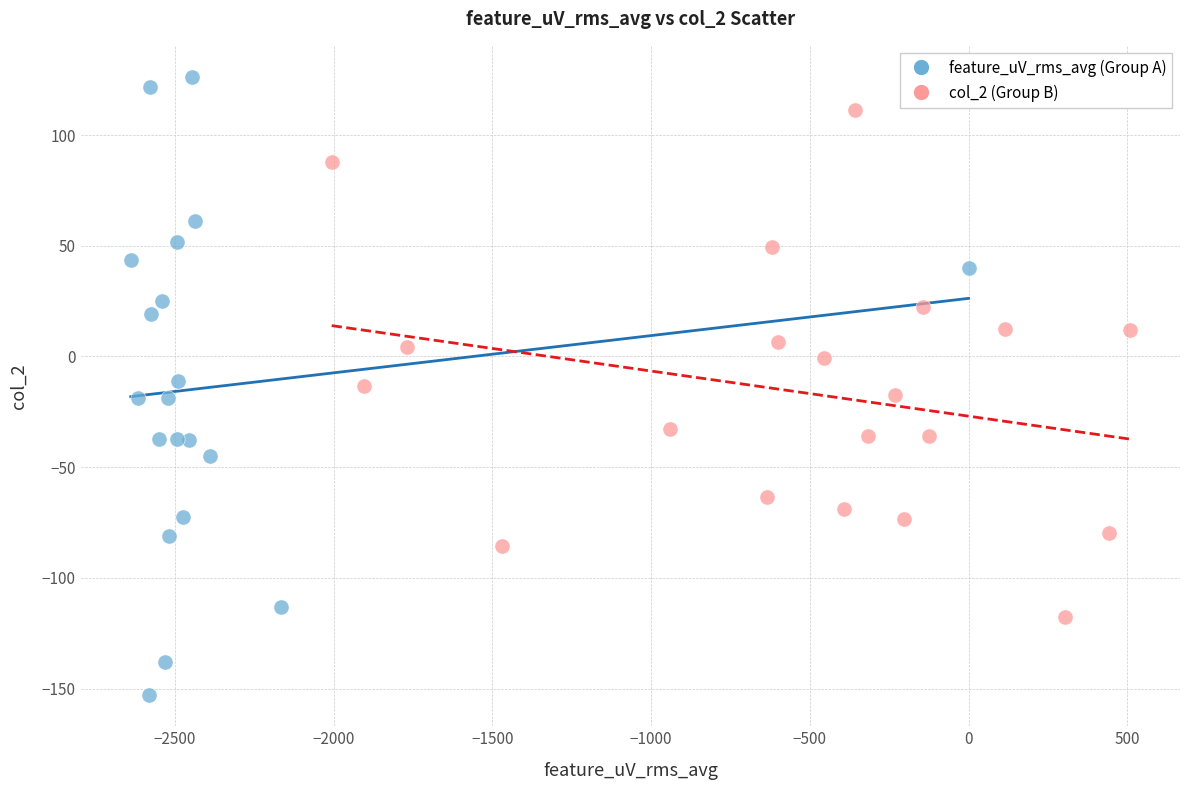

Which series has the widest spread of Y values?

feature_uV_rms_avg (Group A)